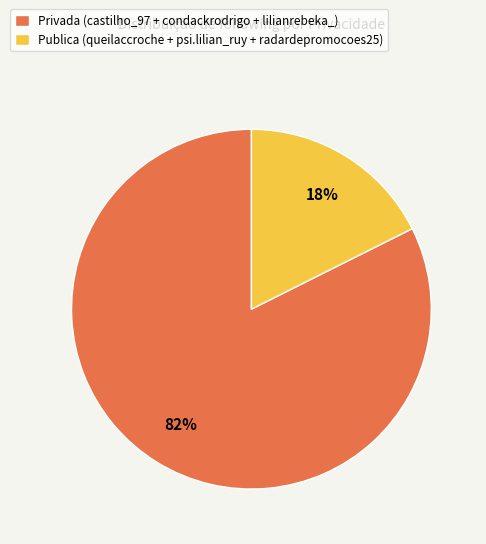

Is there a majority slice in this chart?

Yes